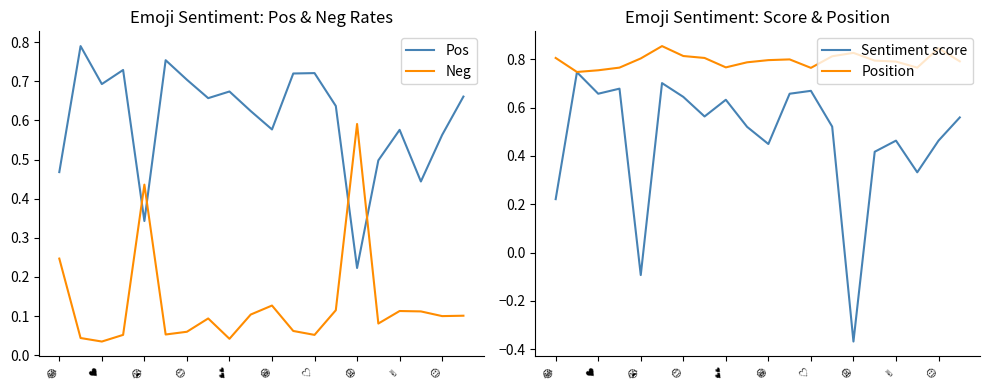

True or false: Sentiment score and Pos cross at least once.

False